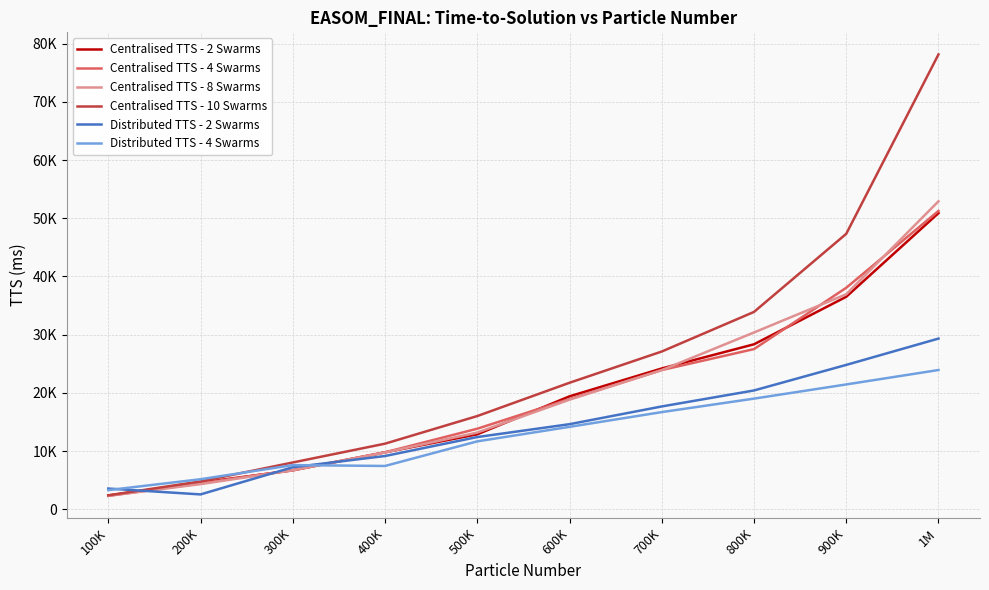

List the series in order of their peak value, lowest first.

Distributed TTS - 4 Swarms, Distributed TTS - 2 Swarms, Centralised TTS - 2 Swarms, Centralised TTS - 4 Swarms, Centralised TTS - 8 Swarms, Centralised TTS - 10 Swarms